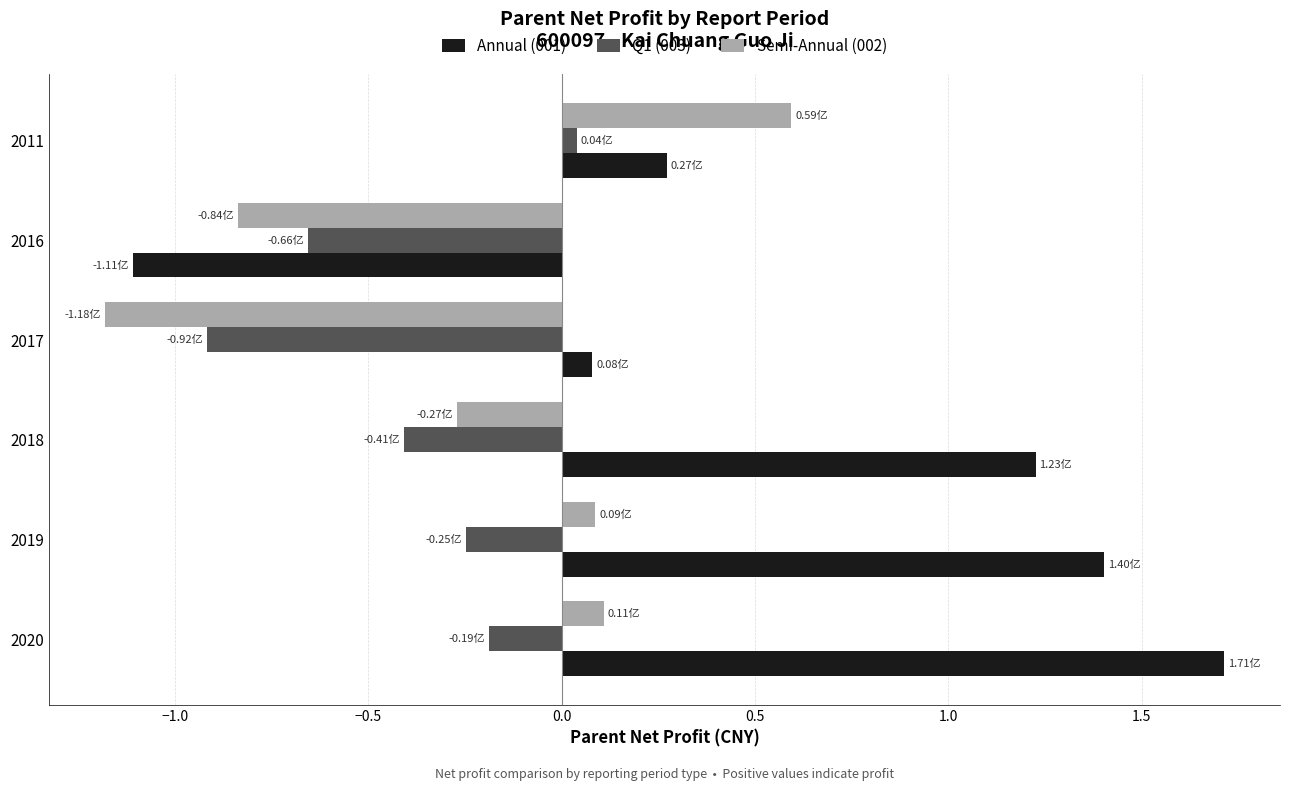

What is the difference between the second highest and second lowest values in the Semi-Annual (002) series?

0.9